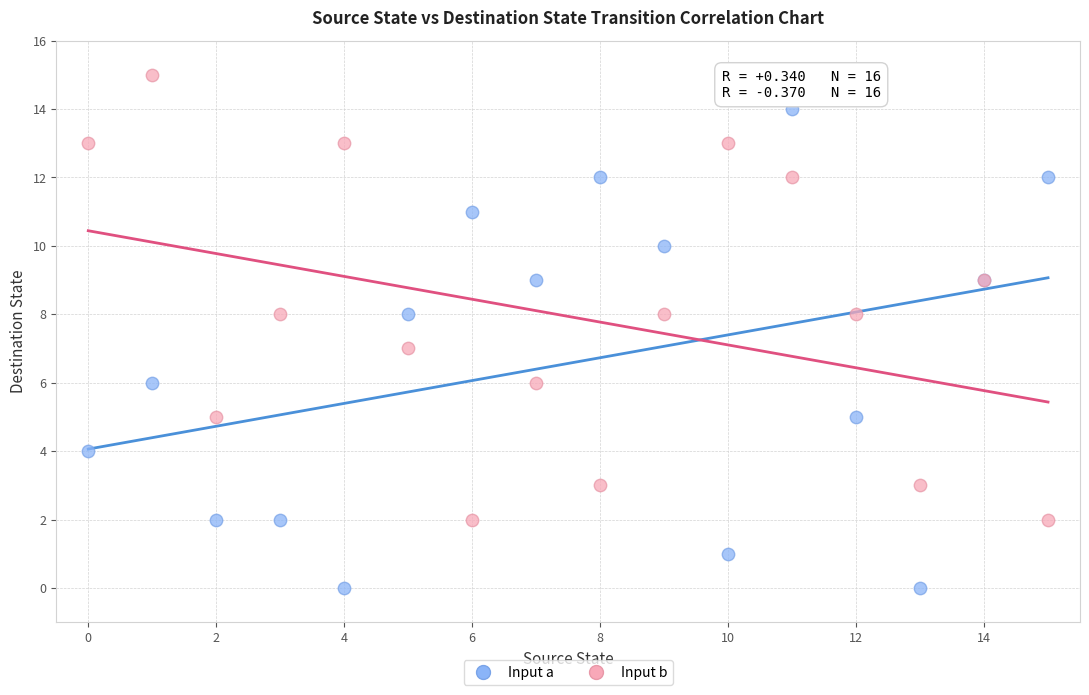

Which series contains the highest Y value?

Input b